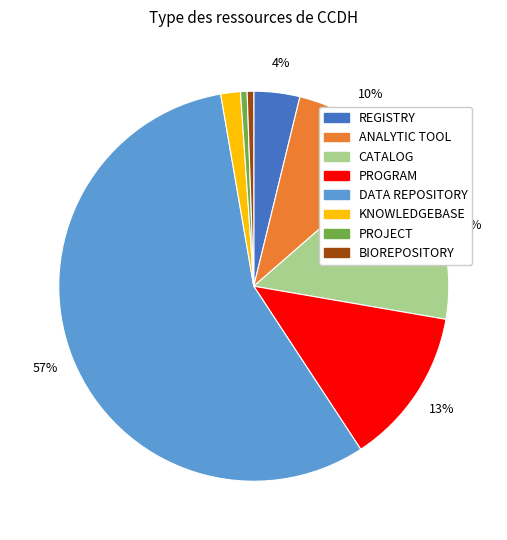

Is the sum of CATALOG and PROGRAM greater than half?

No